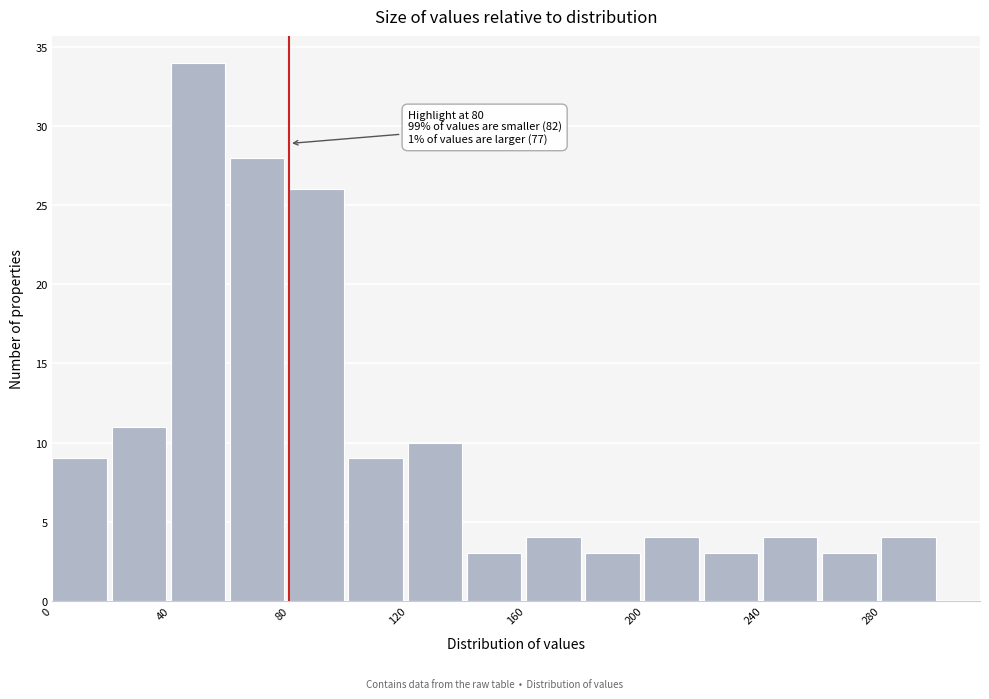

Which range on the x-axis has the tallest bar?

40 to 60